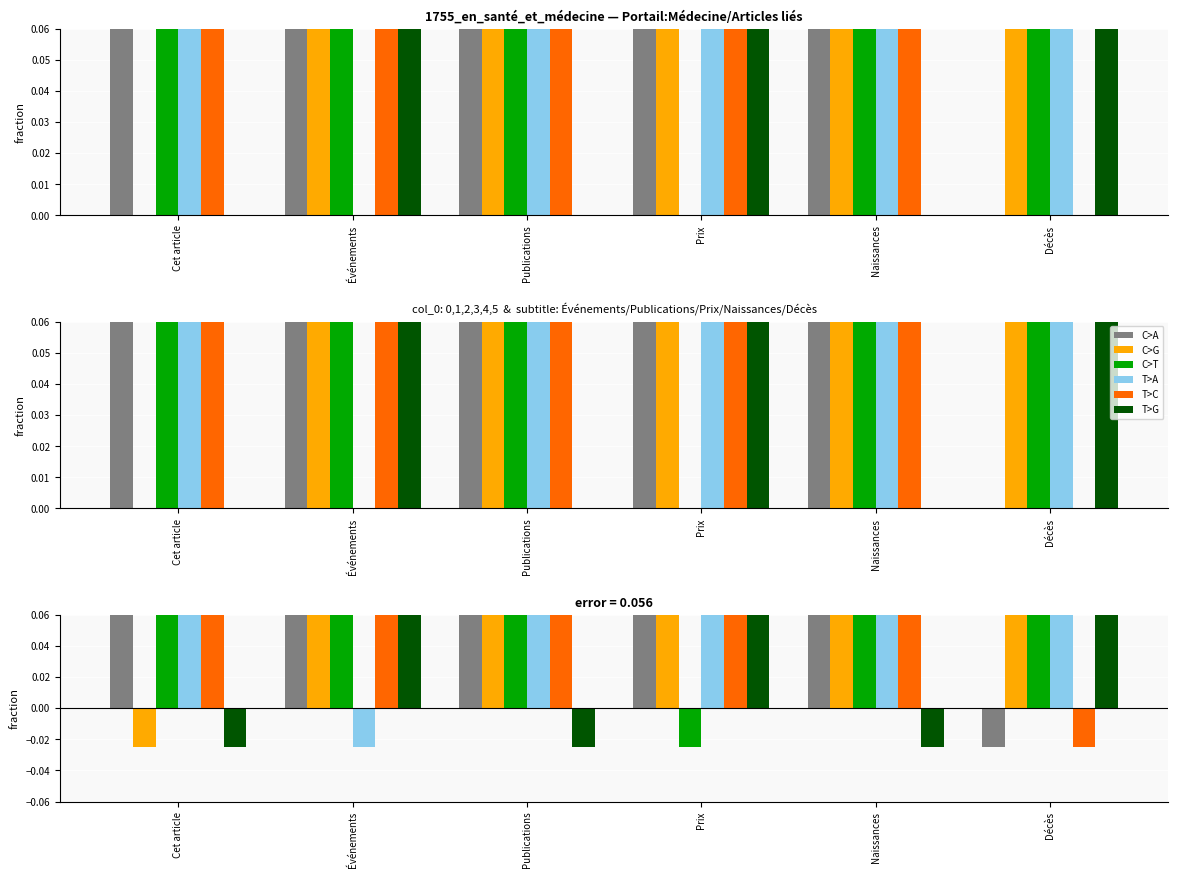

At how many categories does at least one series exceed 0?

6